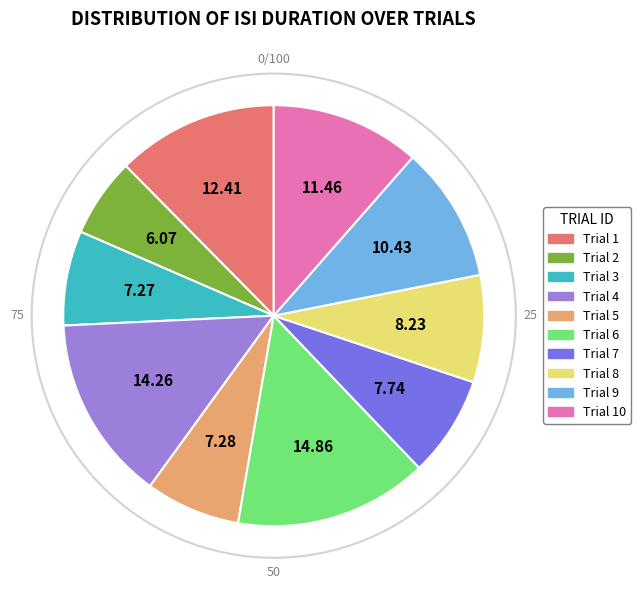

Is there a majority slice in this chart?

No